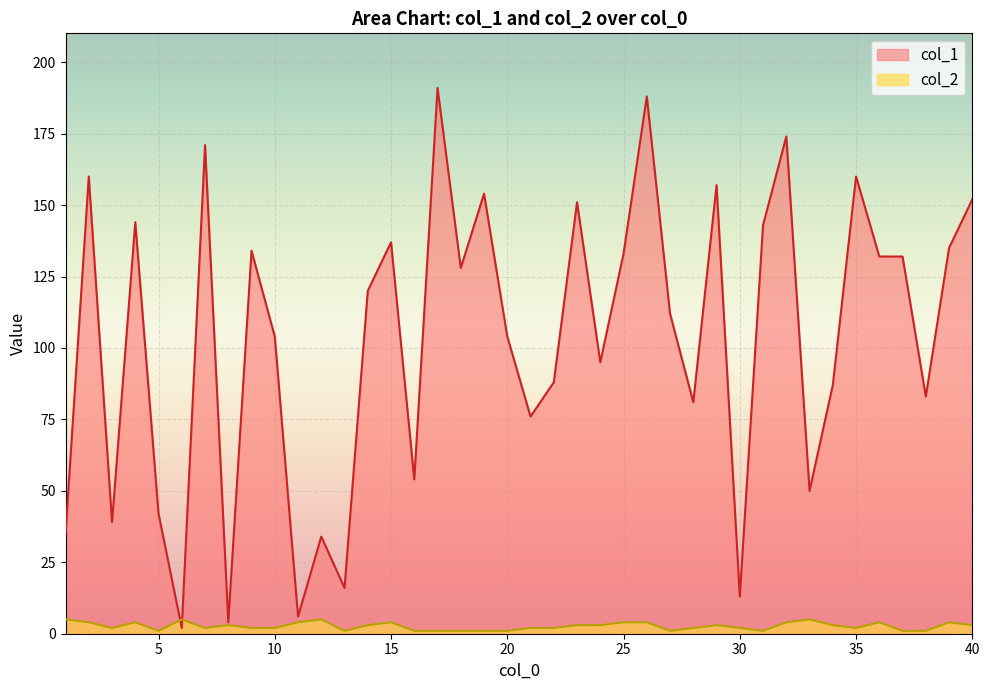

At which category is the sum across all series the highest?

17